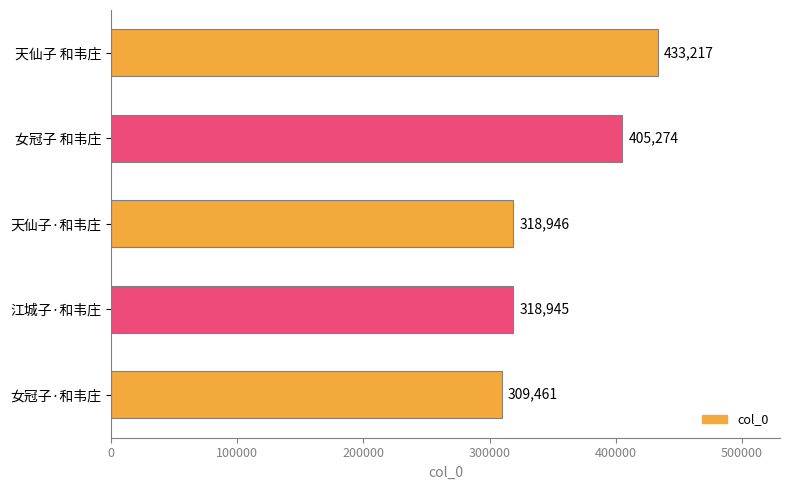

Reading bottom to top, extract all data points from this chart.

女冠子·和韦庄=309461	江城子·和韦庄=318945	天仙子·和韦庄=318946	女冠子 和韦庄=405274	天仙子 和韦庄=433217